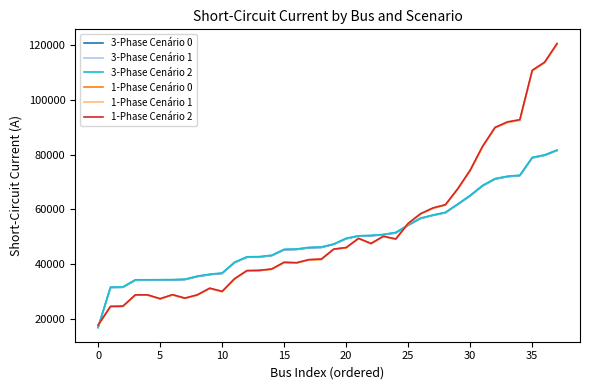

What is the maximum value shown in the chart?

120554